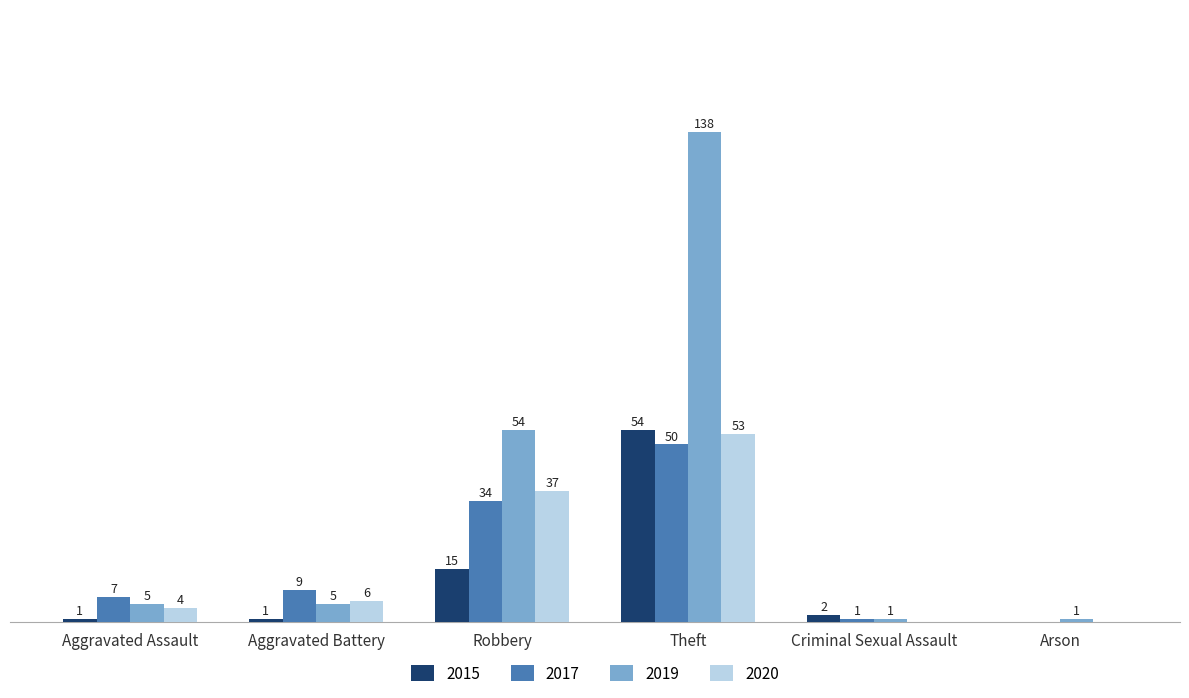

At which label is 2015 closest to 27?

Robbery